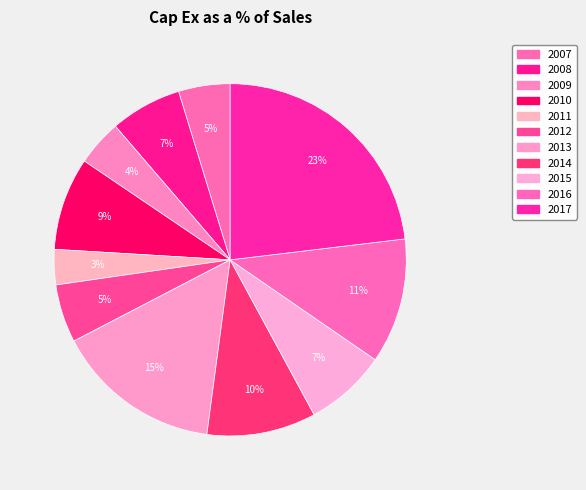

How many slices are in this pie chart?

11